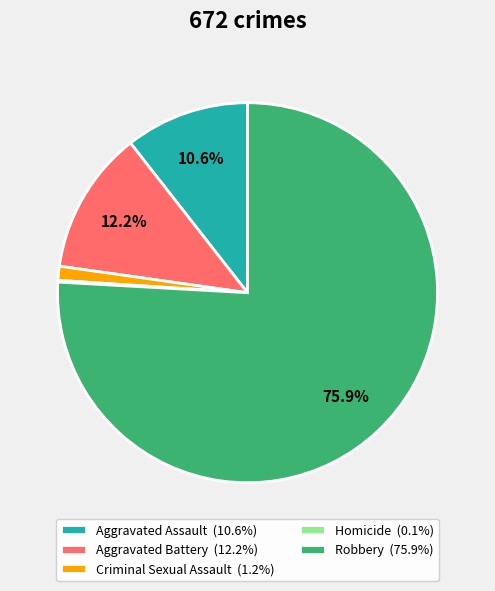

How much of the chart is everything except Aggravated Assault?

89.4%